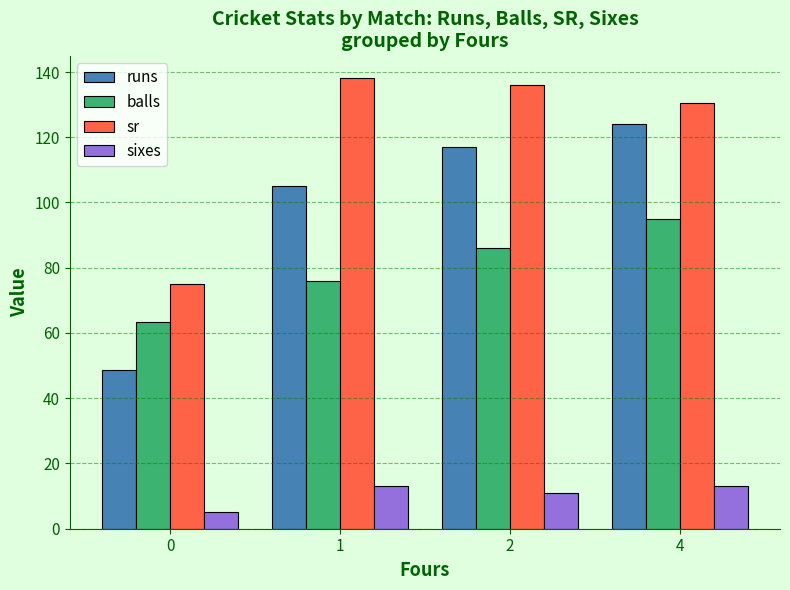

The sixes series shows 13.0 at 1. True or false?

True